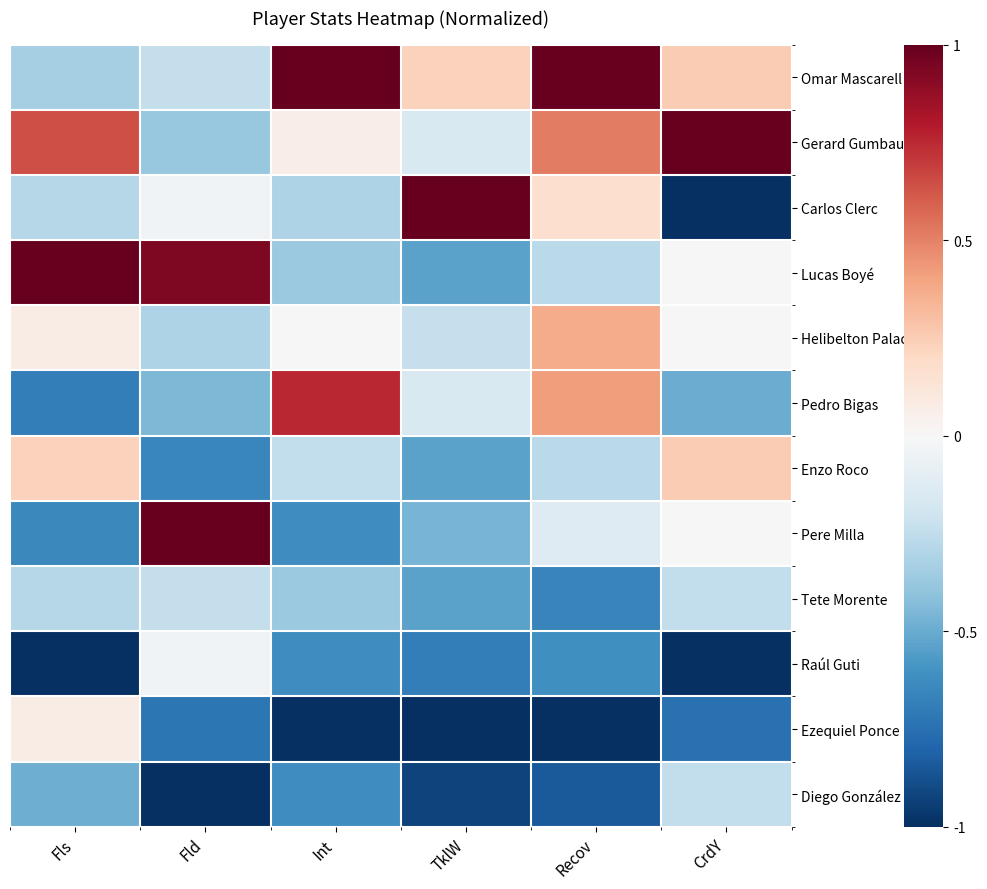

What is the total value across all series at Recov?

-1.3